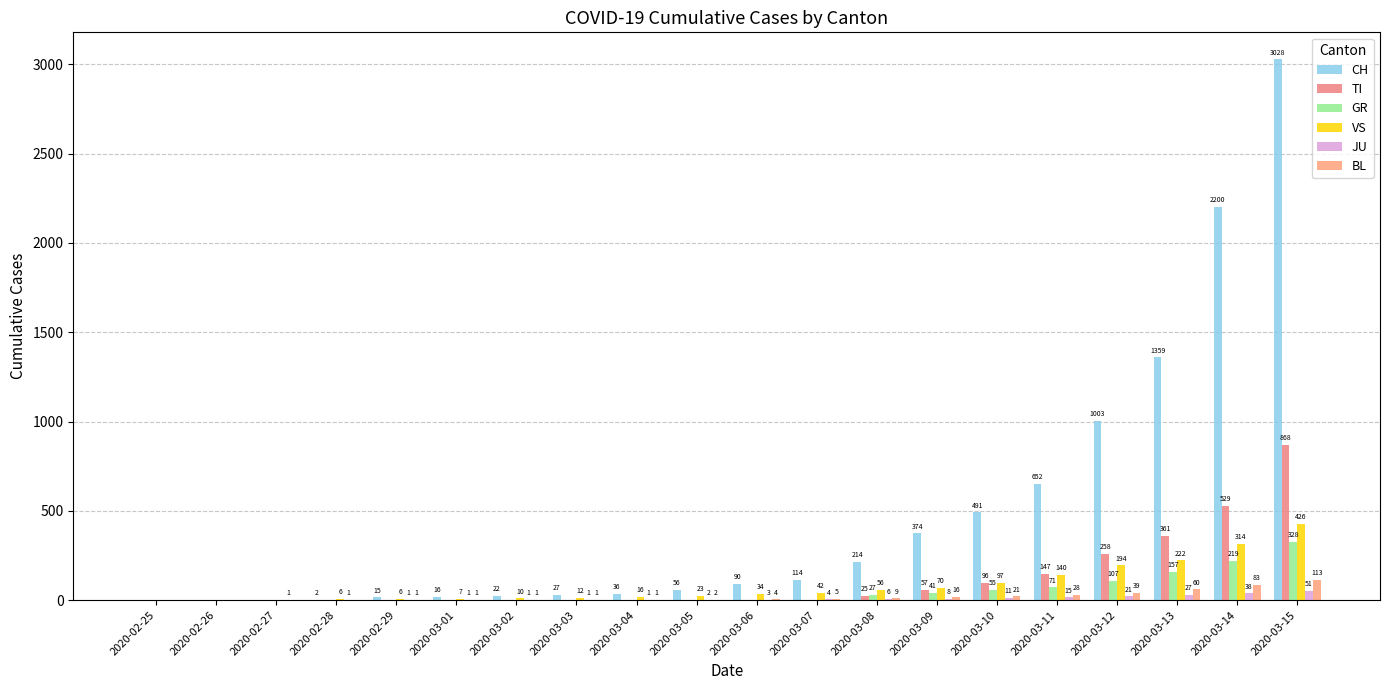

Reading left to right, what are all the values shown in this chart?

CH: 2020-02-25=0	2020-02-26=0	2020-02-27=0	2020-02-28=2	2020-02-29=15	2020-03-01=16	2020-03-02=22	2020-03-03=27	2020-03-04=36	2020-03-05=56	2020-03-06=90	2020-03-07=114	2020-03-08=214	2020-03-09=374	2020-03-10=491	2020-03-11=652	2020-03-12=1003	2020-03-13=1359	2020-03-14=2200	2020-03-15=3028
TI: 2020-02-25=0	2020-02-26=0	2020-02-27=0	2020-02-28=0	2020-02-29=0	2020-03-01=0	2020-03-02=0	2020-03-03=0	2020-03-04=0	2020-03-05=0	2020-03-06=0	2020-03-07=0	2020-03-08=25	2020-03-09=57	2020-03-10=96	2020-03-11=147	2020-03-12=258	2020-03-13=361	2020-03-14=529	2020-03-15=868
GR: 2020-02-25=0	2020-02-26=0	2020-02-27=0	2020-02-28=0	2020-02-29=0	2020-03-01=0	2020-03-02=0	2020-03-03=0	2020-03-04=0	2020-03-05=0	2020-03-06=0	2020-03-07=0	2020-03-08=27	2020-03-09=41	2020-03-10=55	2020-03-11=71	2020-03-12=107	2020-03-13=157	2020-03-14=219	2020-03-15=328
VS: 2020-02-25=0	2020-02-26=0	2020-02-27=0	2020-02-28=6	2020-02-29=6	2020-03-01=7	2020-03-02=10	2020-03-03=12	2020-03-04=16	2020-03-05=23	2020-03-06=34	2020-03-07=42	2020-03-08=56	2020-03-09=70	2020-03-10=97	2020-03-11=140	2020-03-12=194	2020-03-13=222	2020-03-14=314	2020-03-15=426
JU: 2020-02-25=0	2020-02-26=0	2020-02-27=1	2020-02-28=1	2020-02-29=1	2020-03-01=1	2020-03-02=1	2020-03-03=1	2020-03-04=1	2020-03-05=2	2020-03-06=3	2020-03-07=4	2020-03-08=6	2020-03-09=8	2020-03-10=11	2020-03-11=15	2020-03-12=21	2020-03-13=27	2020-03-14=38	2020-03-15=51
BL: 2020-02-25=0	2020-02-26=0	2020-02-27=0	2020-02-28=0	2020-02-29=1	2020-03-01=1	2020-03-02=1	2020-03-03=1	2020-03-04=1	2020-03-05=2	2020-03-06=4	2020-03-07=5	2020-03-08=9	2020-03-09=16	2020-03-10=21	2020-03-11=28	2020-03-12=39	2020-03-13=60	2020-03-14=83	2020-03-15=113